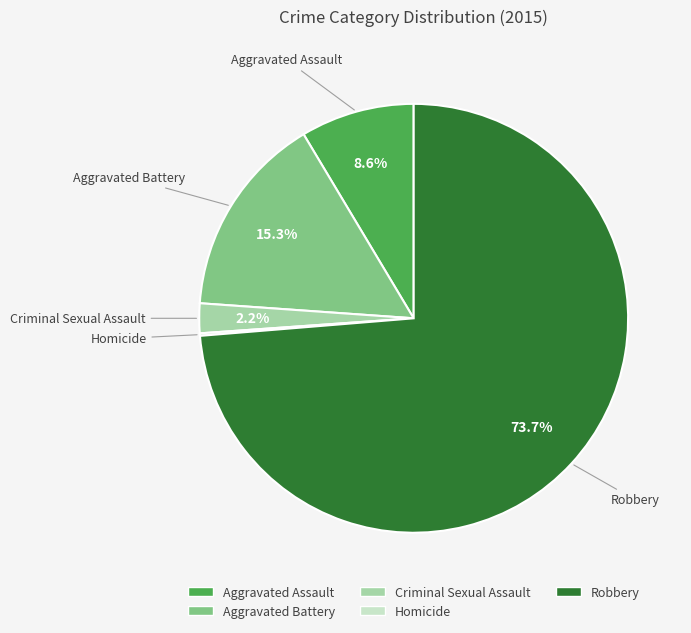

Combined, do Robbery and Aggravated Battery account for over 50%?

Yes